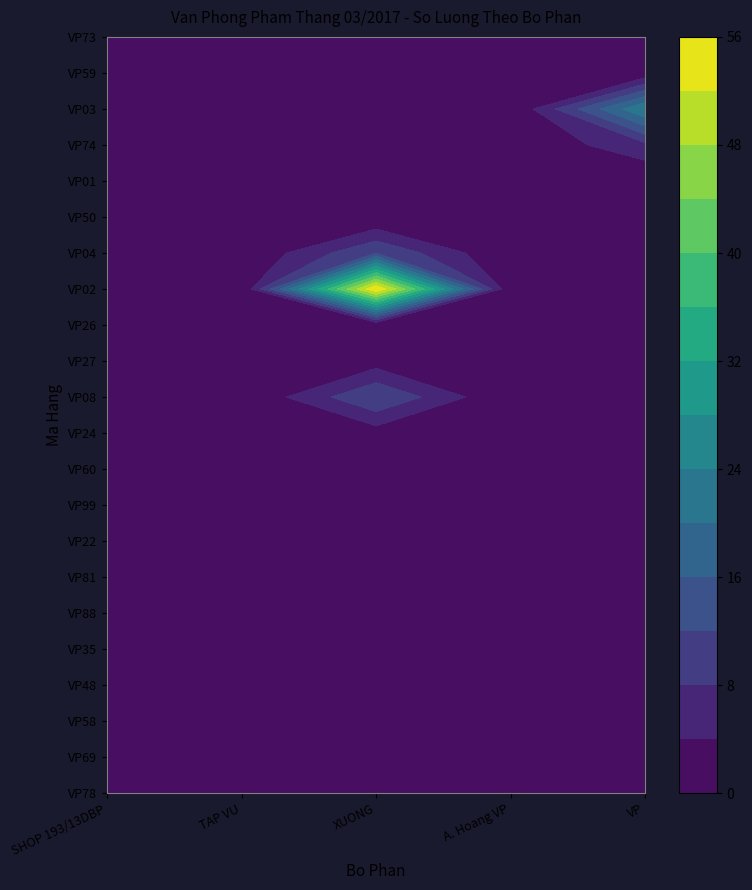

The VP series shows 10 at VP27. True or false?

False